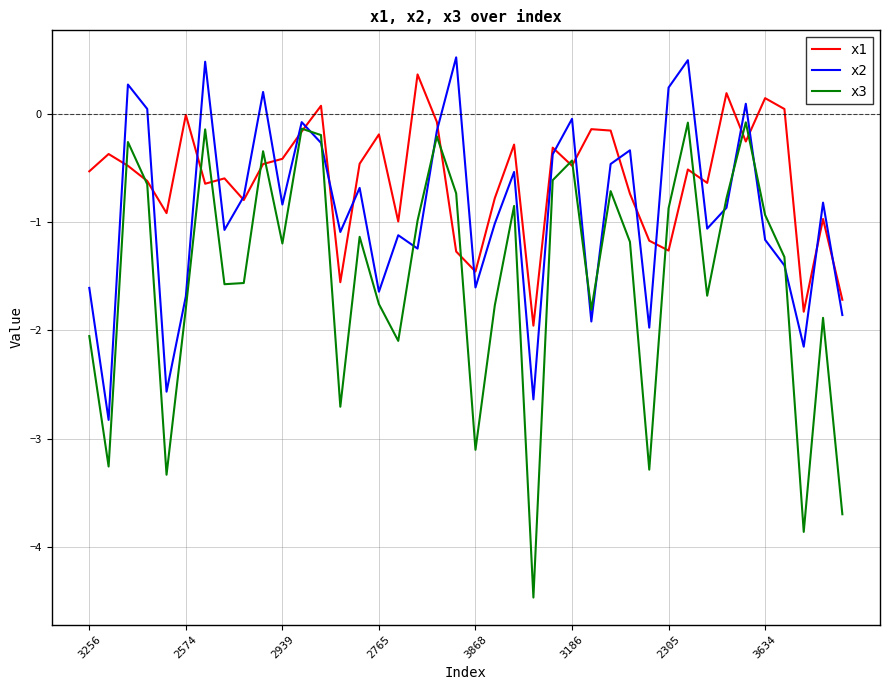

What are all the series names shown in the legend?

x1, x2, x3